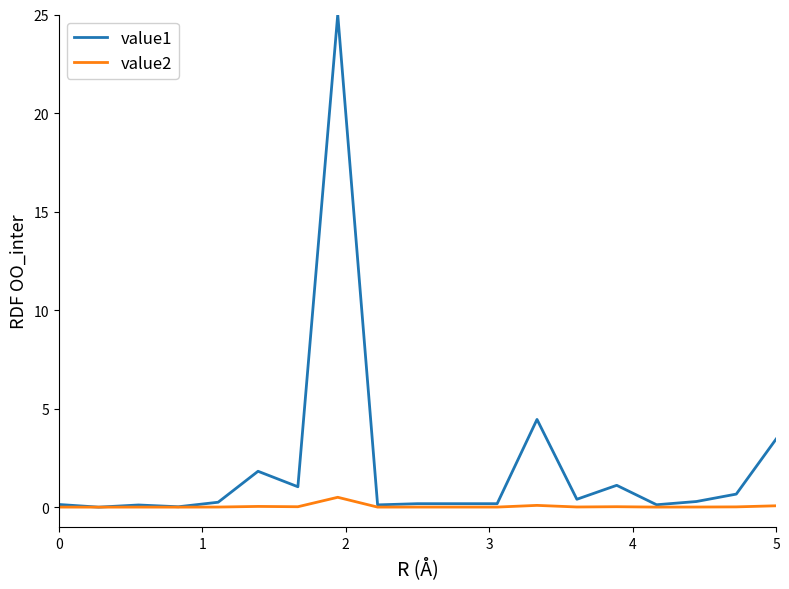

What is the highest value of the value2 series?

0.5